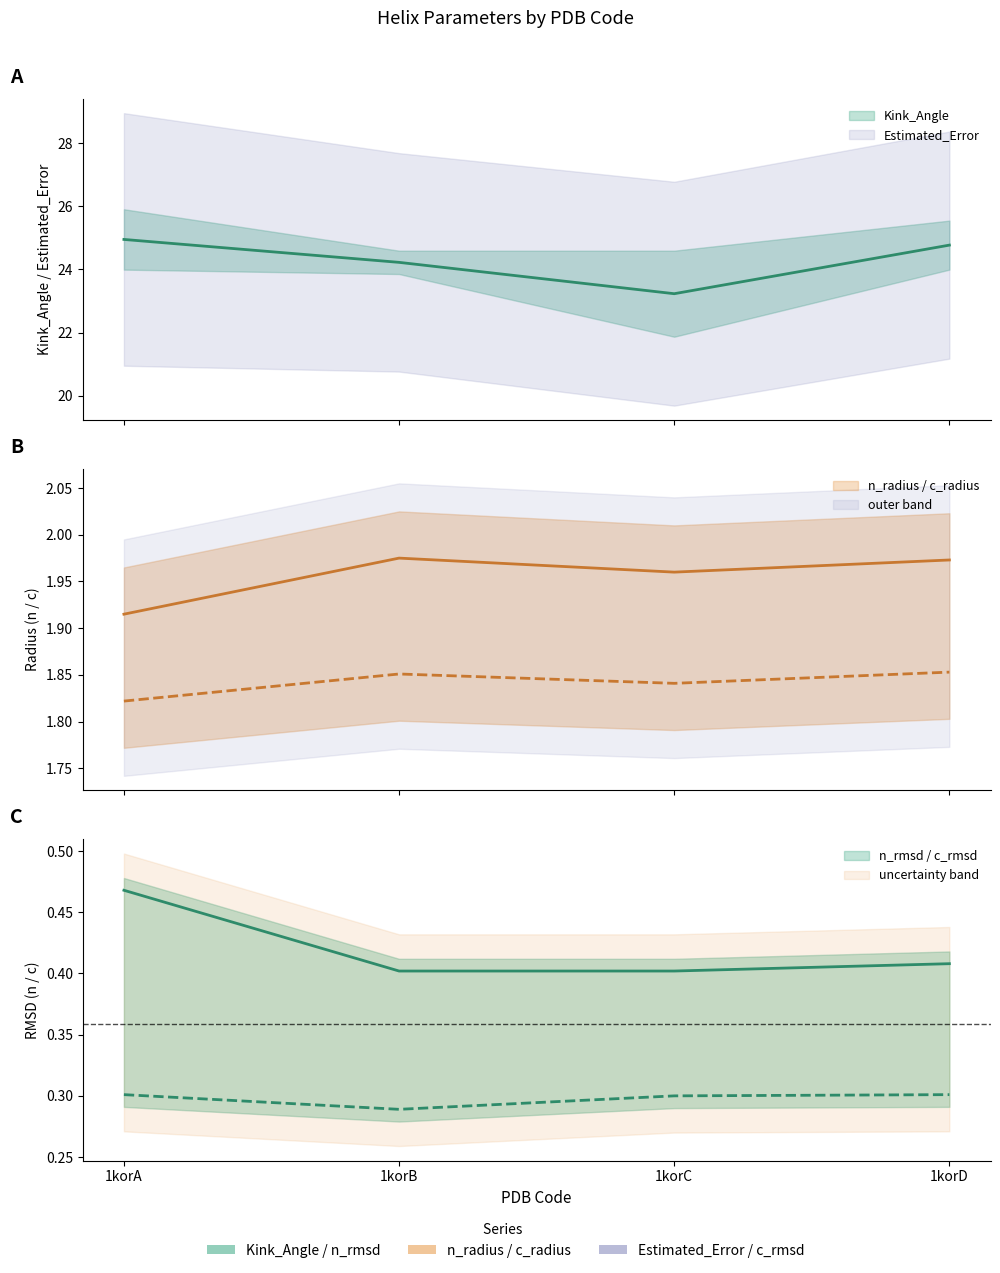

True or false: n_radius and c_rmsd cross at least once.

False